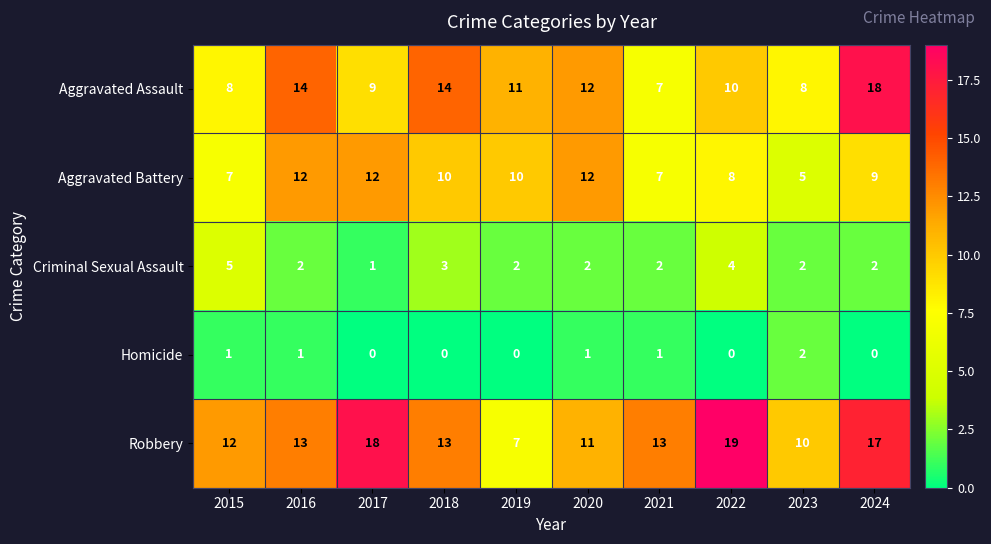

Which series has the largest range (max minus min)?

Robbery